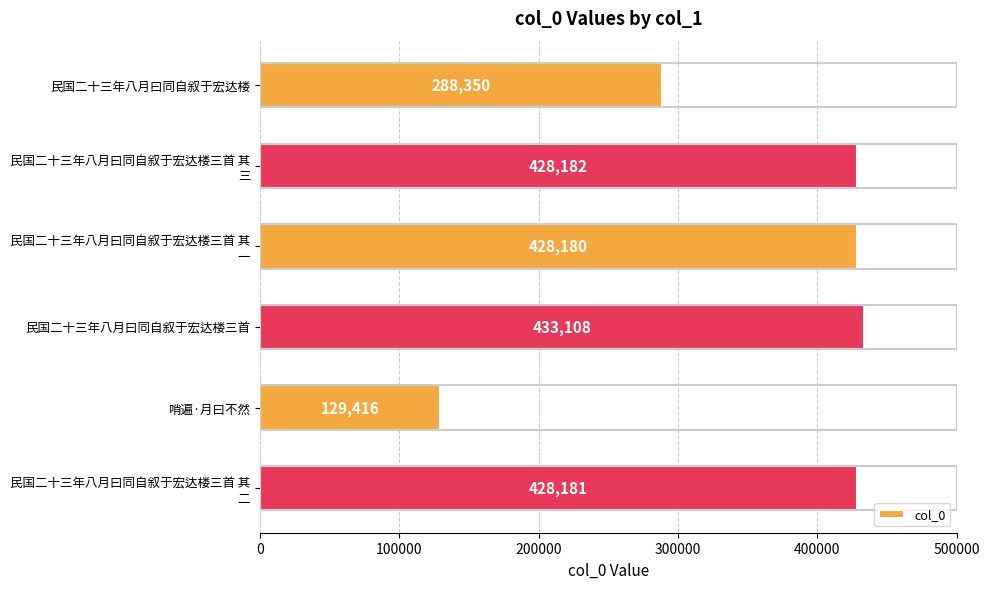

What is the average value?

355903